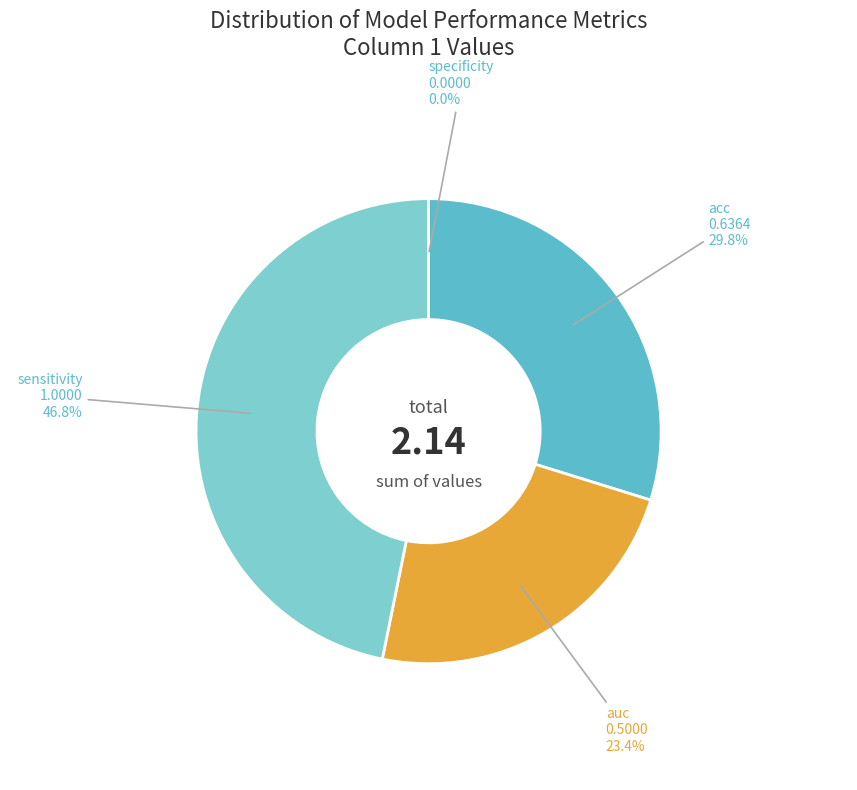

To the nearest percent, what is the average slice percentage?

25%